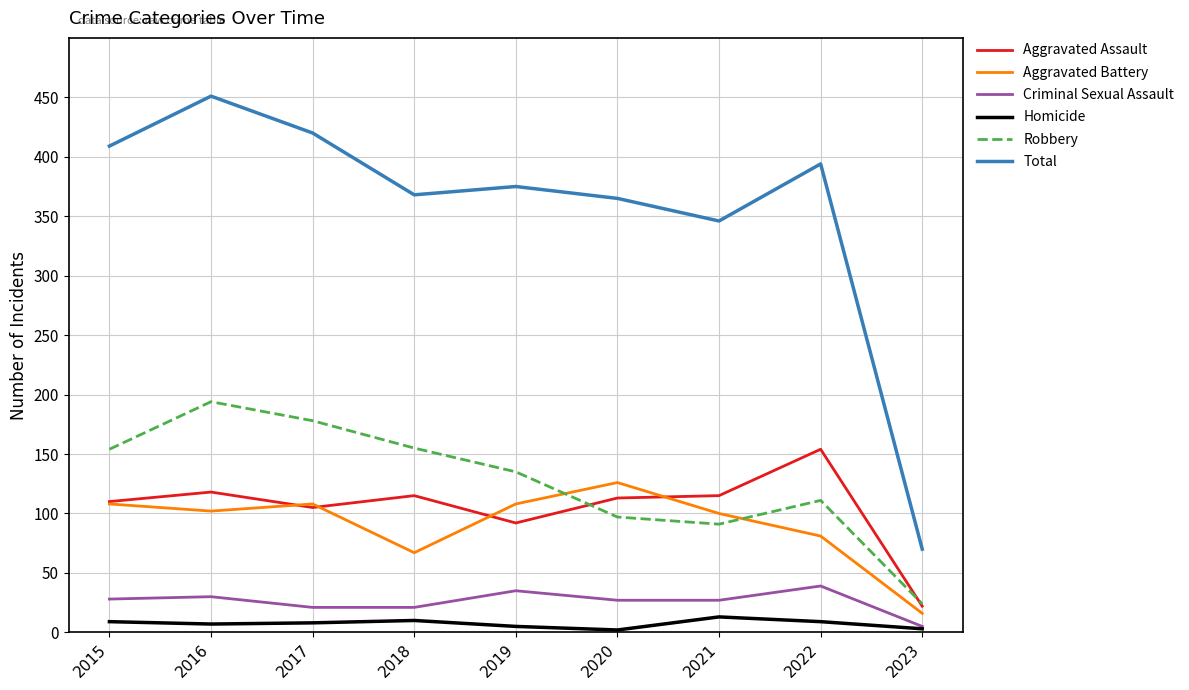

What is the difference between the highest and lowest values at 2018?

358